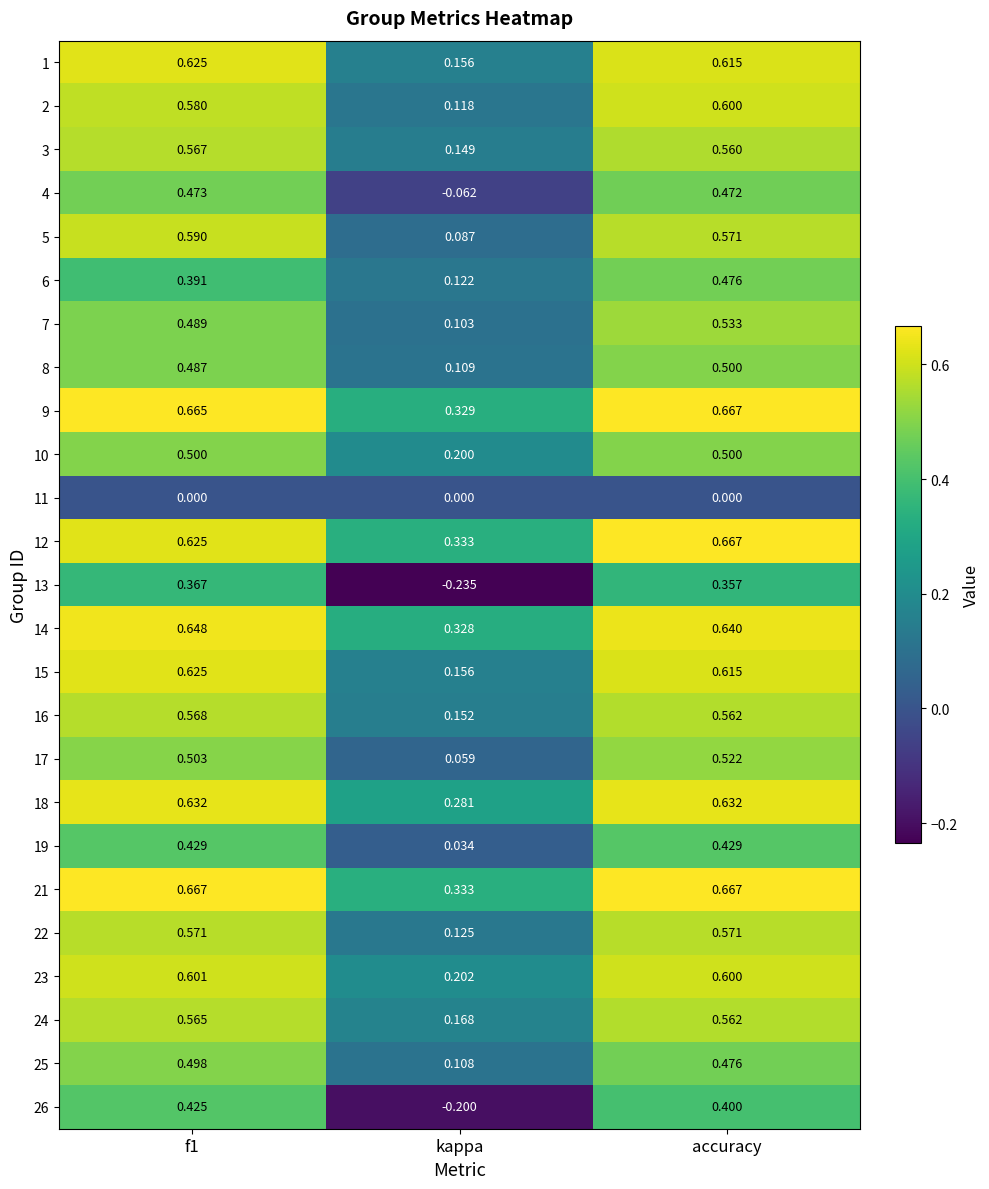

How many series are shown in this chart?

25